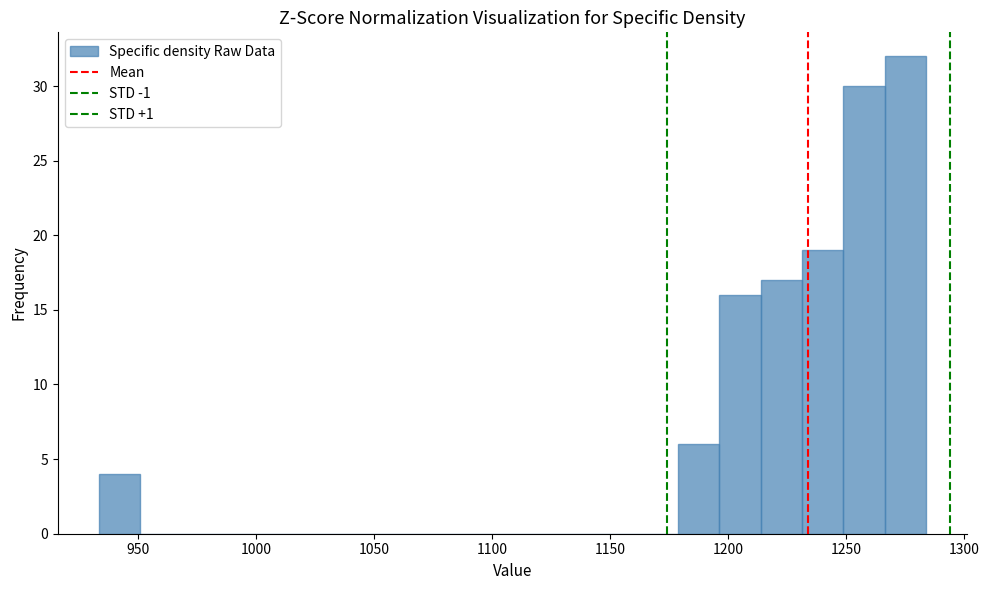

Around what value on the x-axis is the tallest bar? Give the approximate position of its centre, as read against the axis.

1275